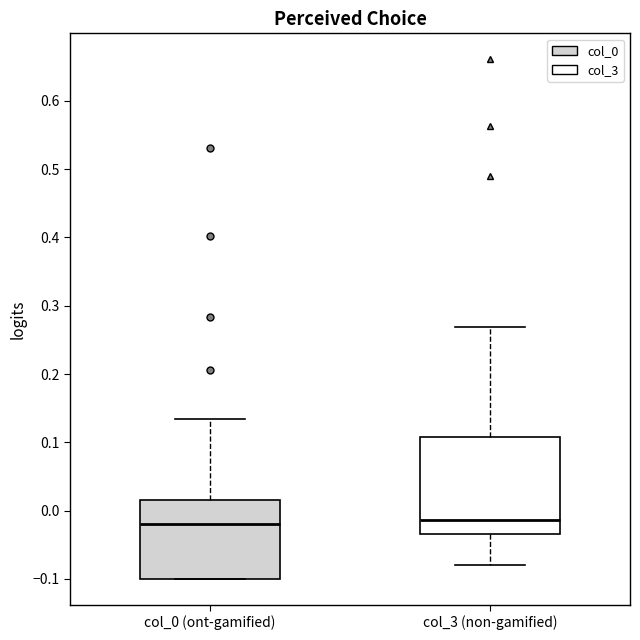

Reading left to right, read every box against the y-axis: the position of its median line, the range the box covers, and the ends of its whiskers. The values are not printed on the chart, so give them approximately, as read against the axis.

col_0 (ont-gamified): median -0.02, box -0.10 to 0.02, whiskers -0.10 to 0.13
col_3 (non-gamified): median -0.01, box -0.03 to 0.11, whiskers -0.08 to 0.27